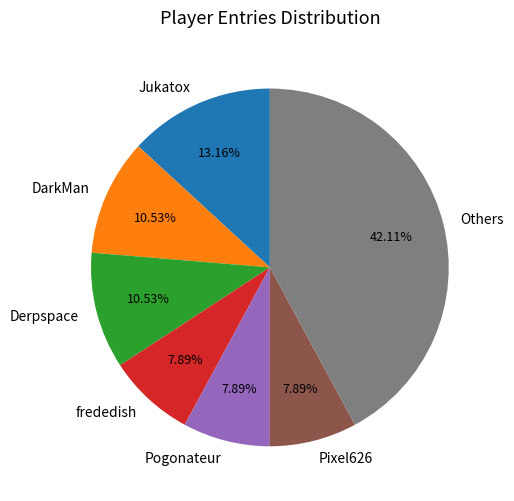

Does frededish represent more than half of the total?

No